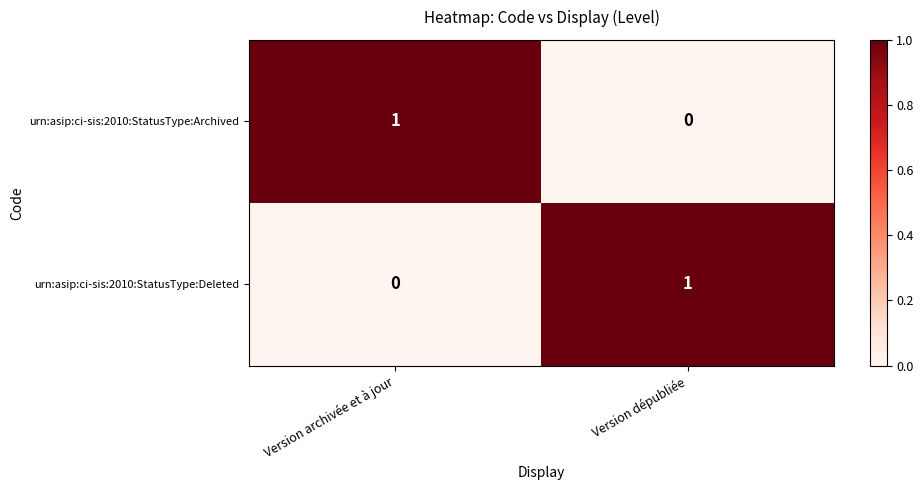

Count the number of categories in the chart.

2